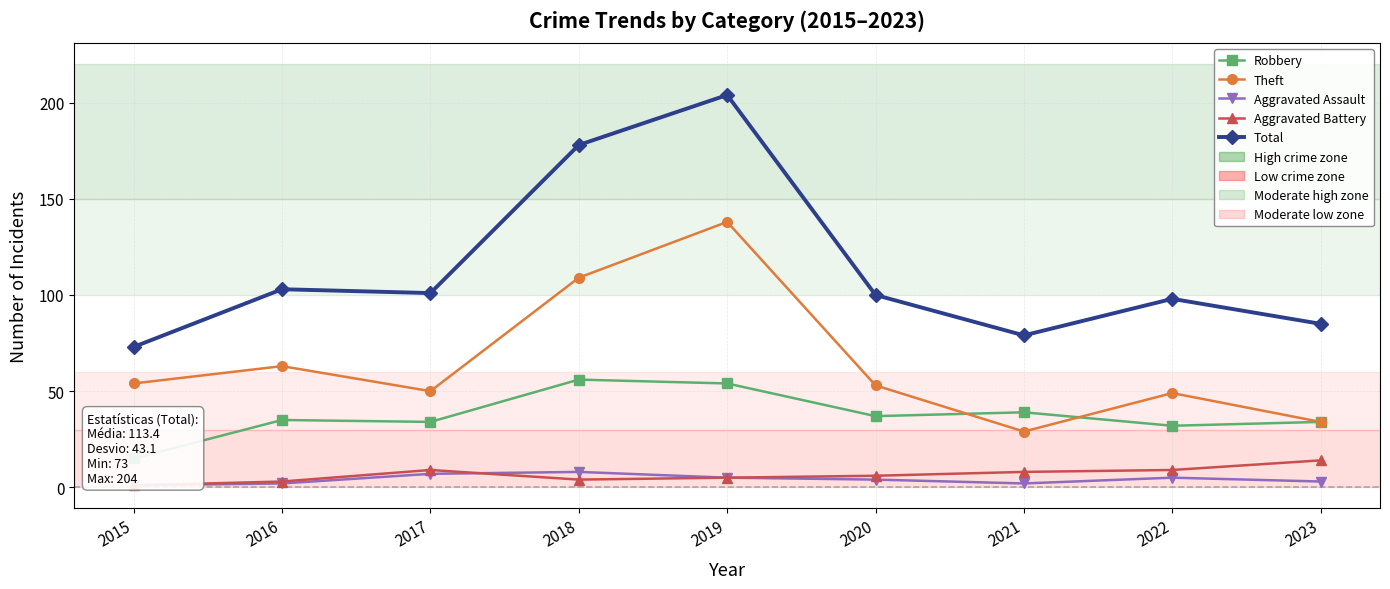

True or false: Total and Aggravated Assault cross at least once.

False